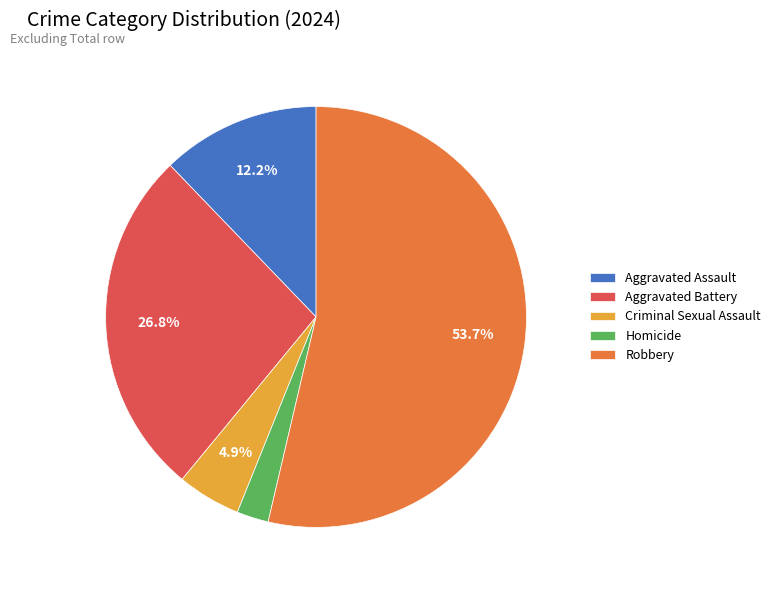

How much of the chart is everything except Aggravated Battery?

73.2%